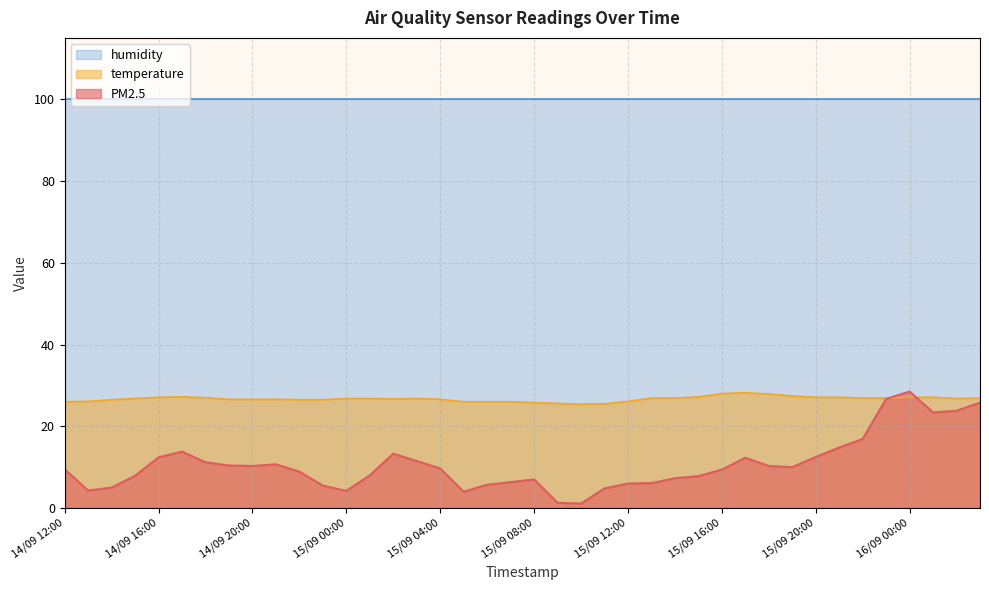

True or false: PM2.5 has a value of 6.0 at 15/09 20:00.

False